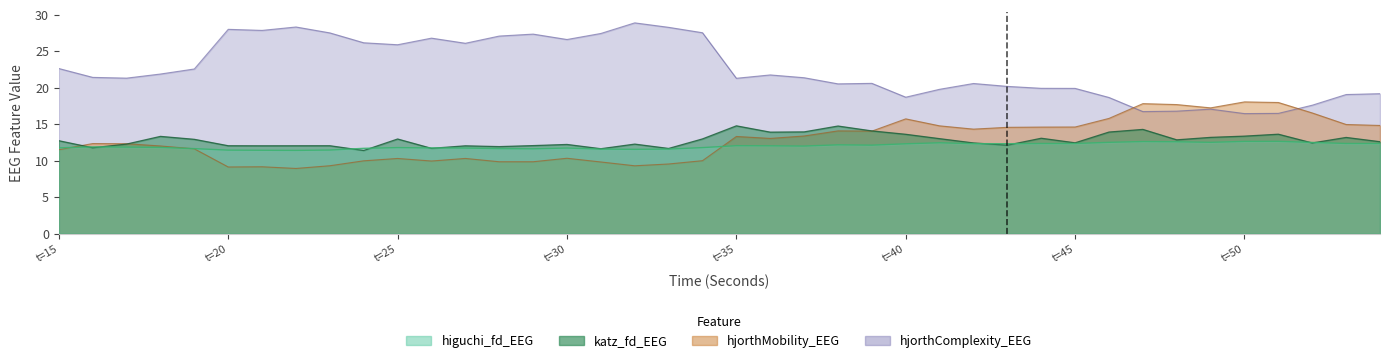

True or false: katz_fd_EEG has more than 1 interior local peaks.

True